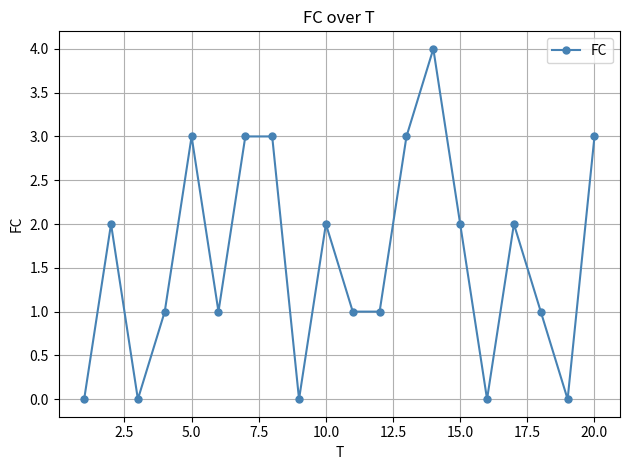

True or false: the data has more than 1 interior local peaks.

True